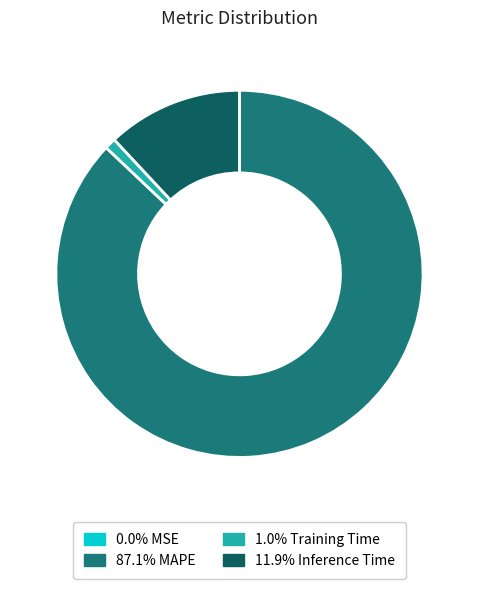

Is there any slice that represents more than half of the pie?

Yes